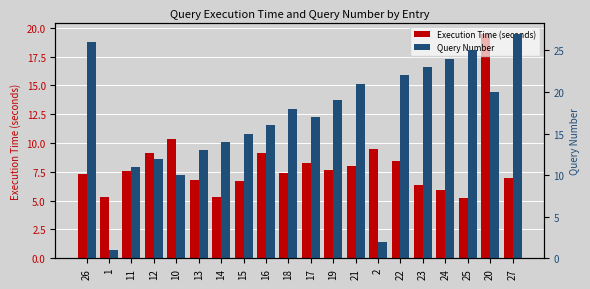

Between 17 and 22, which is larger?

22